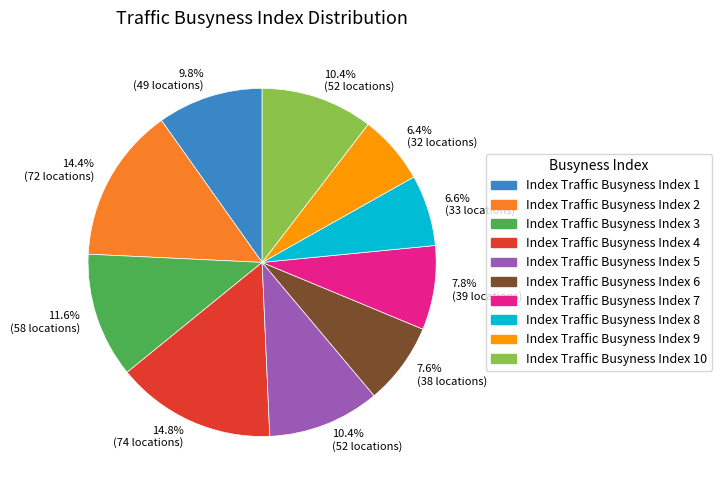

Is there a majority slice in this chart?

No